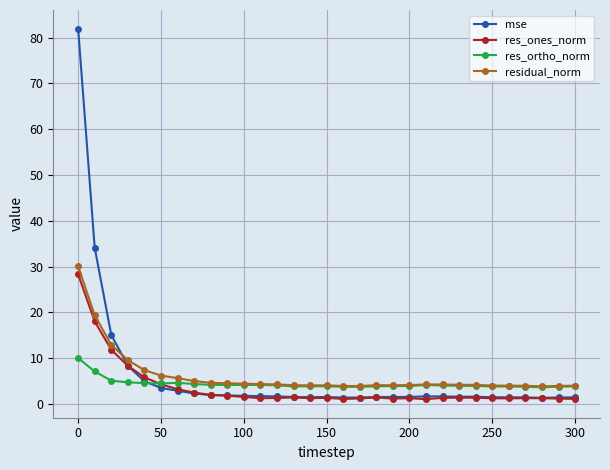

True or false: res_ones_norm has more than 2 interior local peaks.

True